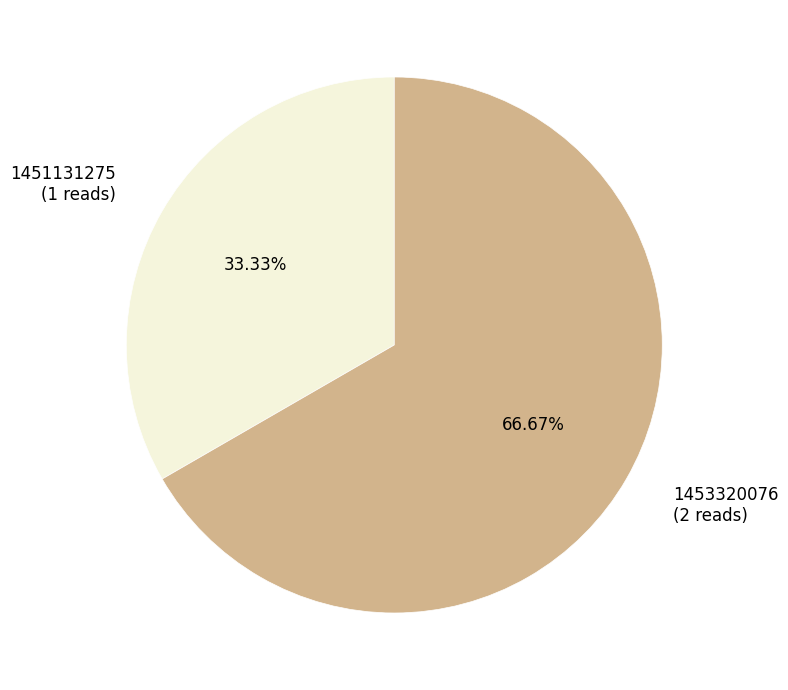

Which slice is the largest?

1453320076